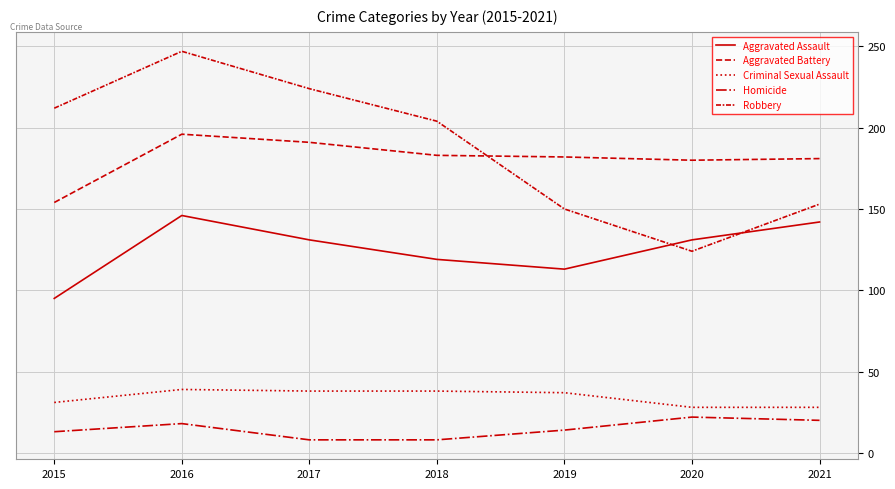

Is this an area chart (filled region under the line)?

No